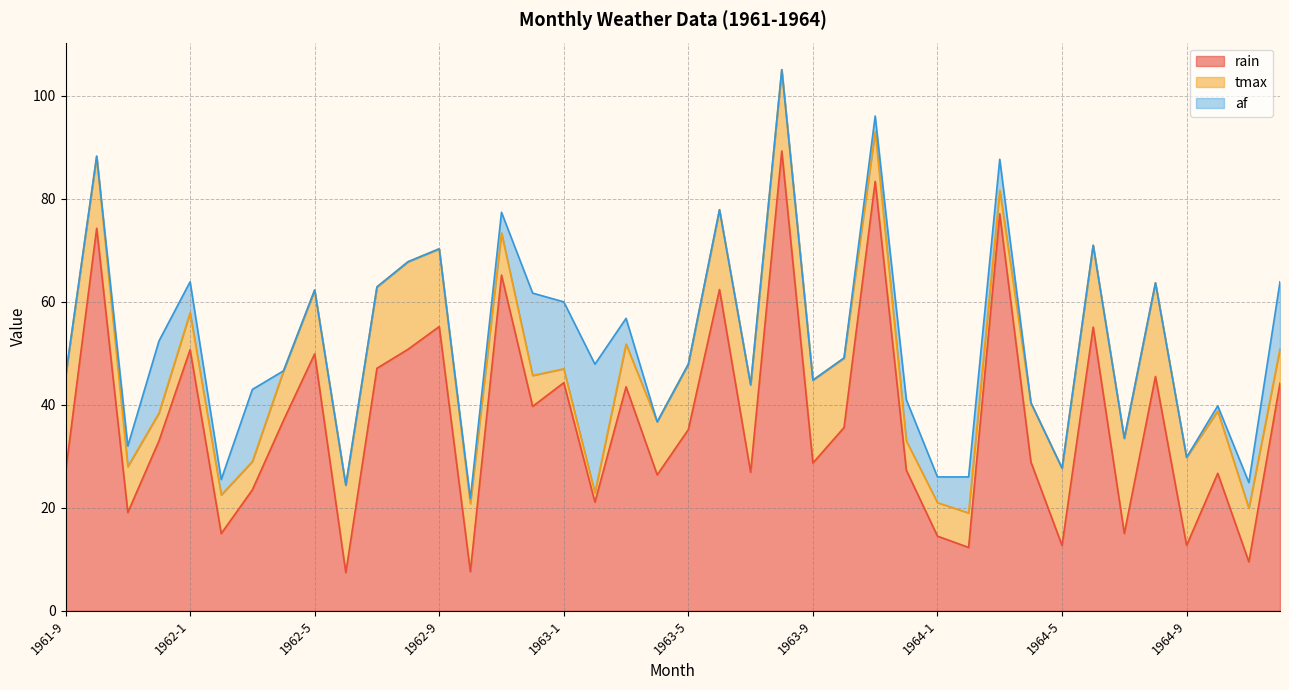

True or false: af has a value of 6.0 at 1964-3.

True